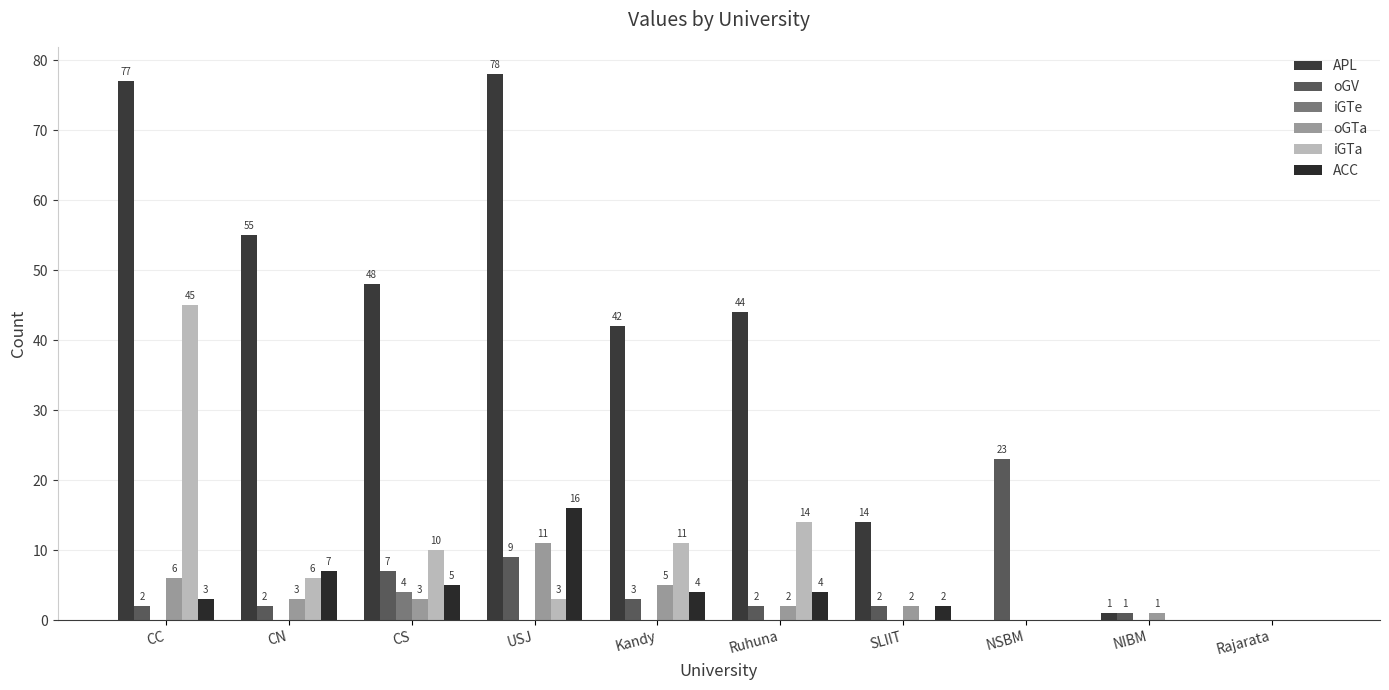

What is the label of the 8th bar from the right?

CS